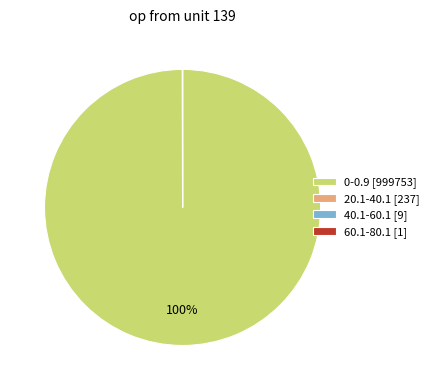

To the nearest percent, what is the average slice percentage?

25%